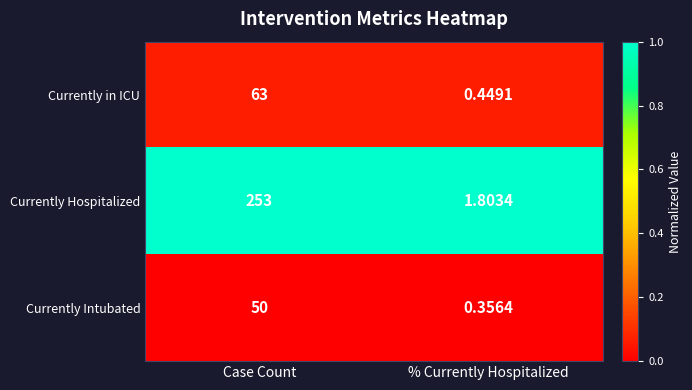

List the series in order of their peak value, lowest first.

Currently Intubated, Currently in ICU, Currently Hospitalized